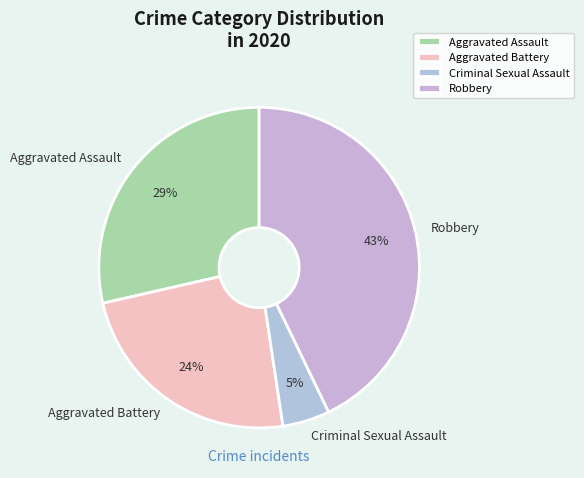

Rank the categories by value from lowest to highest.

Criminal Sexual Assault, Aggravated Battery, Aggravated Assault, Robbery